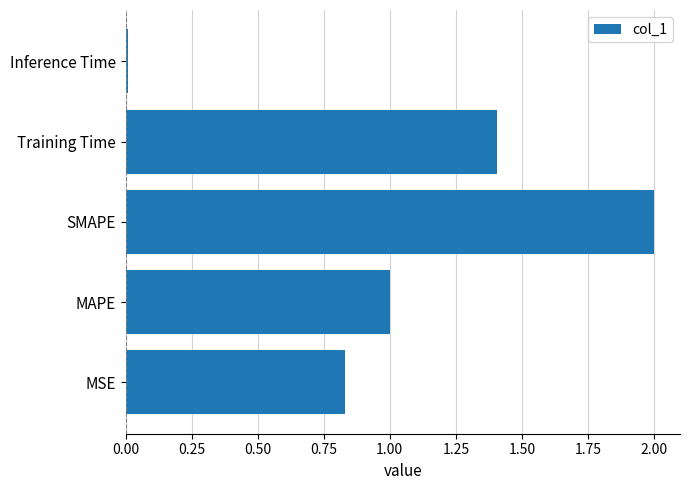

List the labels in order of value, smallest first.

Inference Time, MSE, MAPE, Training Time, SMAPE